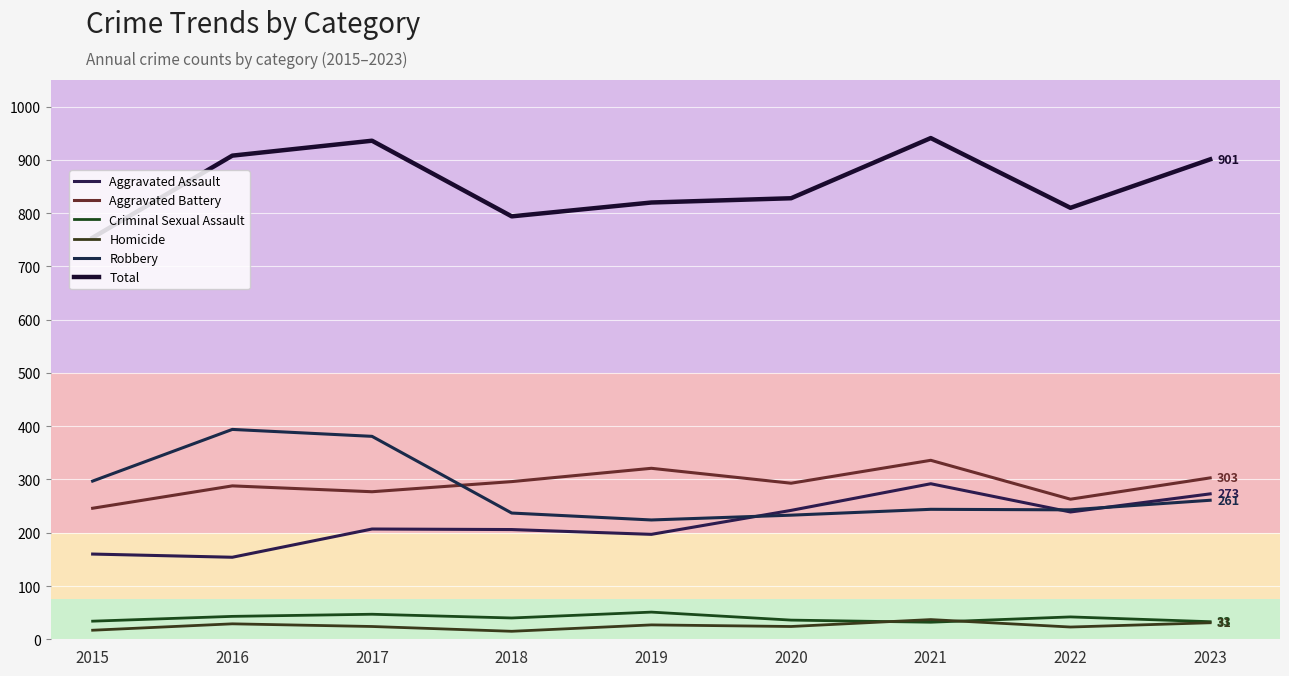

True or false: Total has a value of 215 at 2016.

False